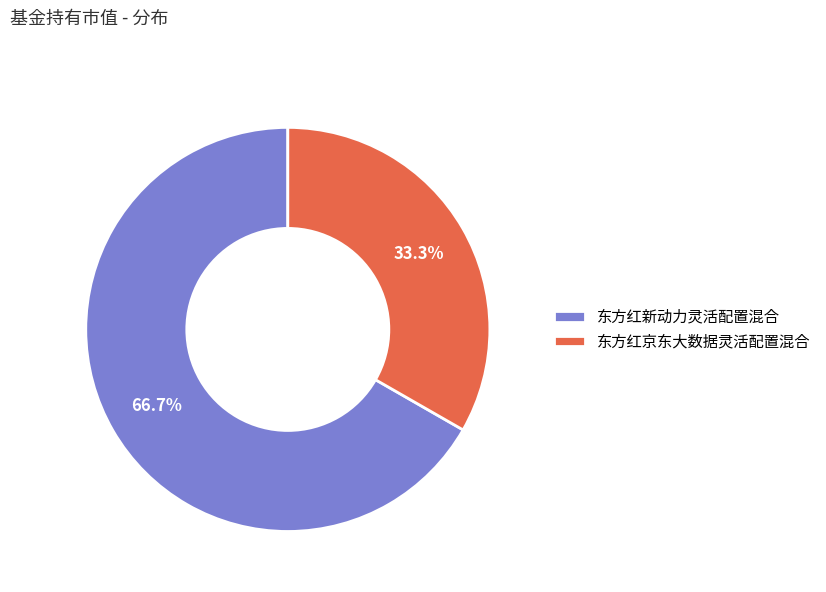

True or false: 东方红京东大数据灵活配置混合 accounts for 33% of the total.

True